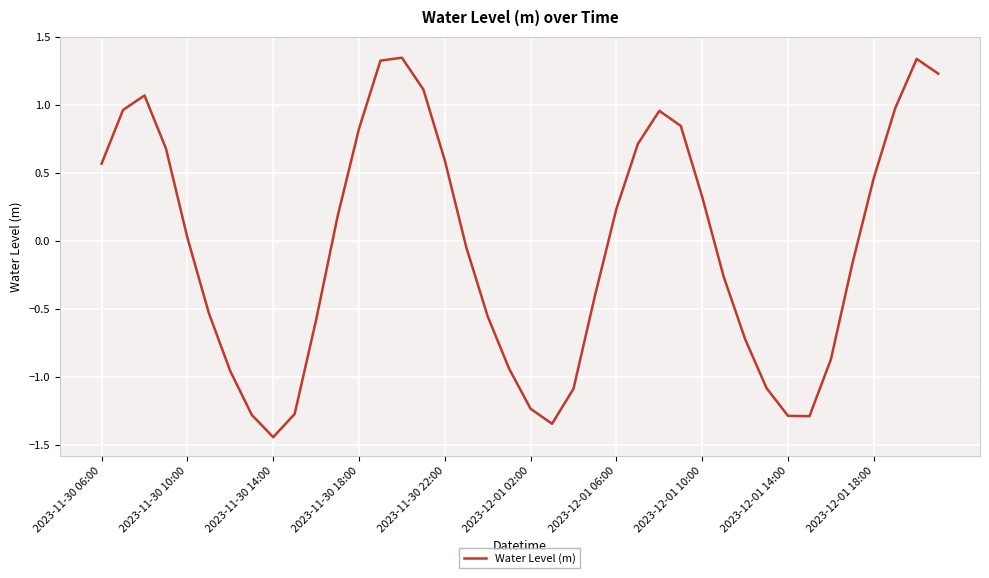

What is the difference between the maximum and minimum values?

2.8